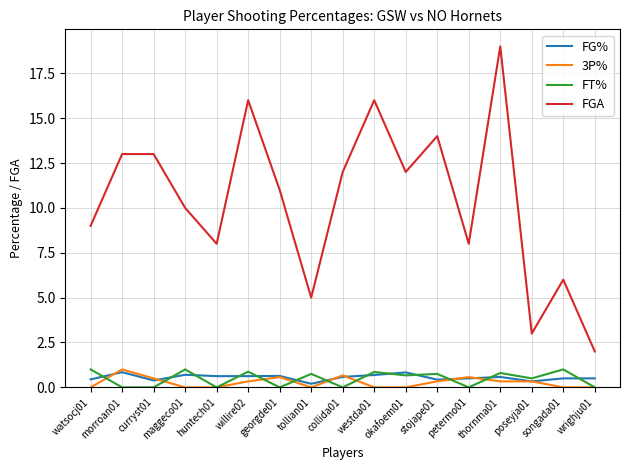

Rank the series at maggeco01 from lowest to highest value.

3P%, FG%, FT%, FGA